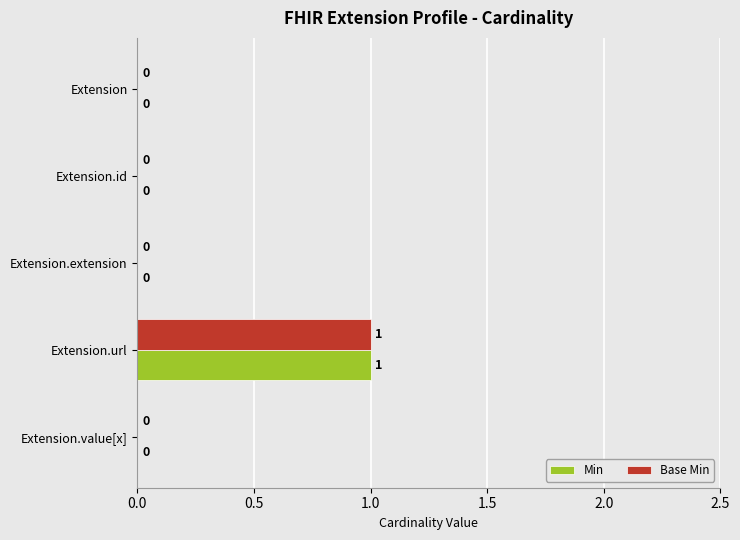

Count the number of categories in the chart.

5